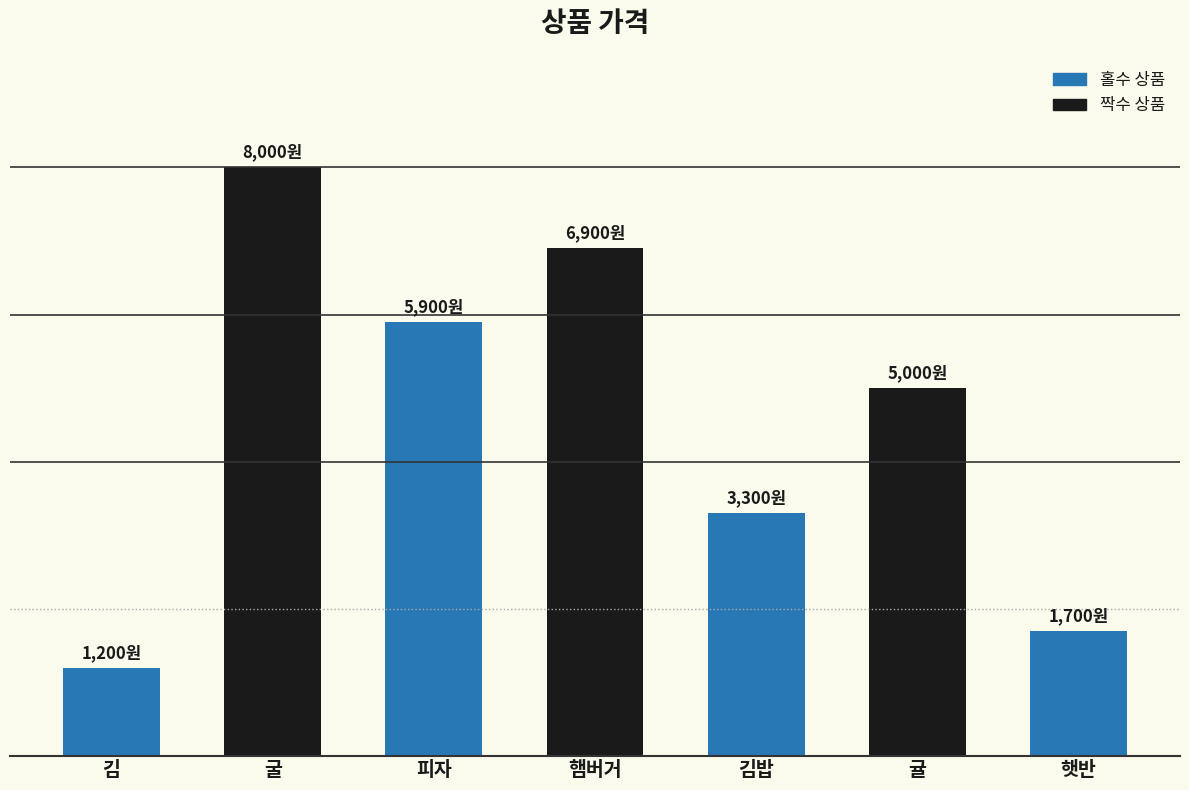

What is the label of the 5th bar from the left?

김밥